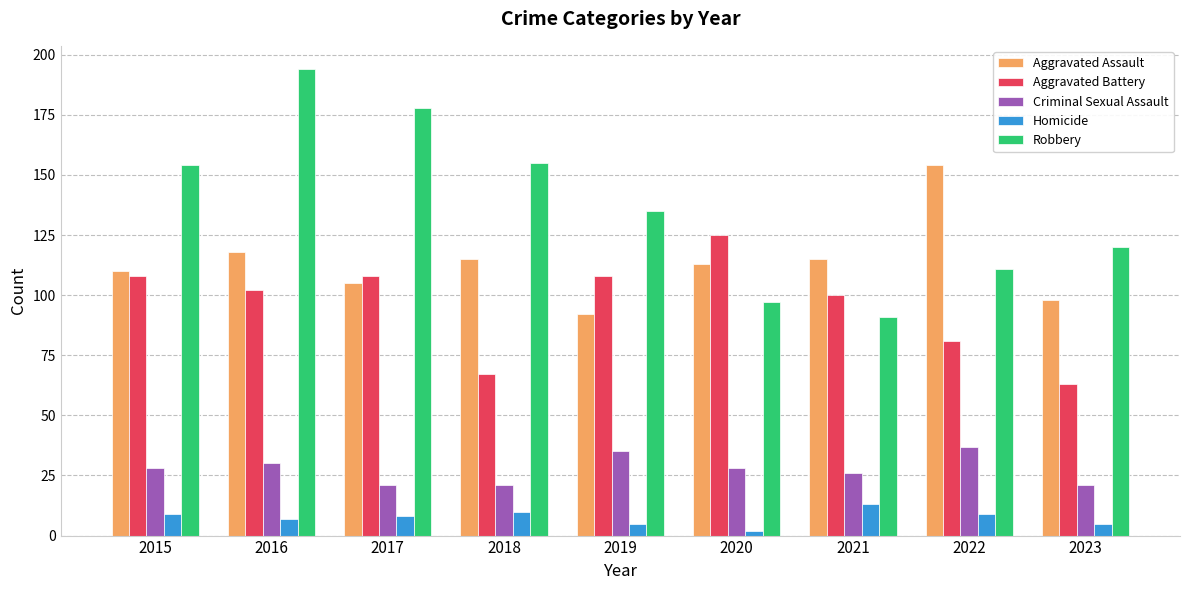

Are the bars grouped side by side (vs. stacked)?

Yes